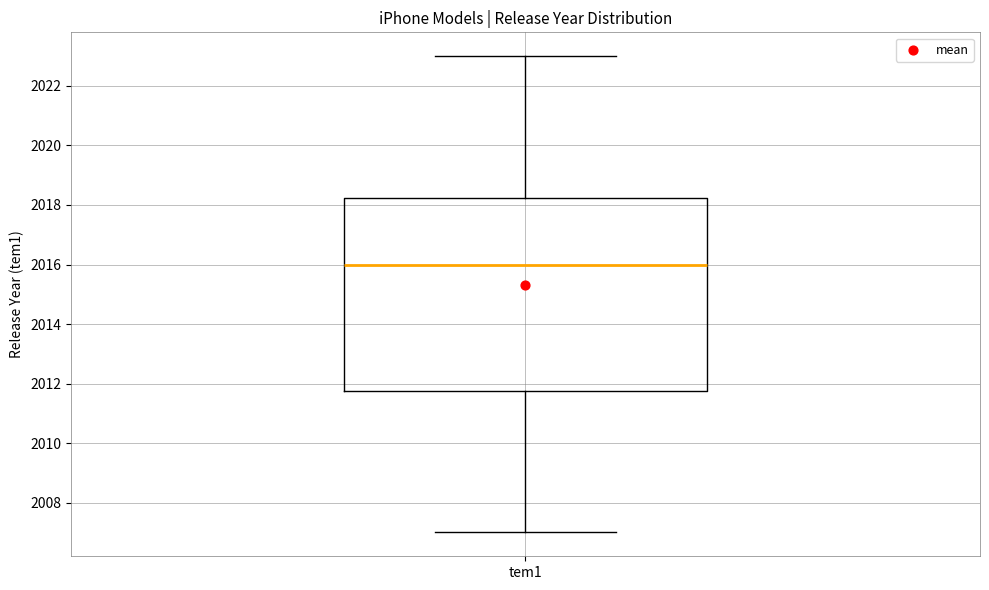

Transcribe this box plot: give where the median line is, the range the box spans, and where the two whiskers end, as read against the y-axis. The values are not printed on the chart, so give them approximately, as read against the axis.

median 2016.0, box 2011.8 to 2018.2, whiskers 2007.0 to 2023.0